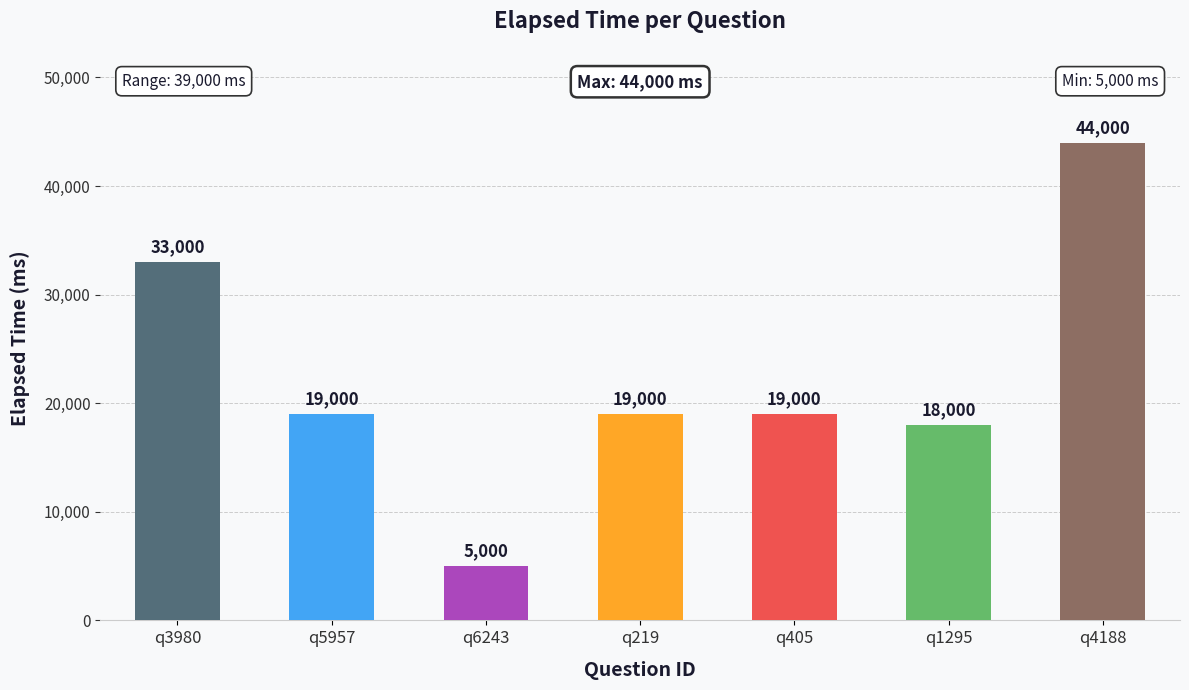

What is the label of the 2nd bar from the right?

q1295